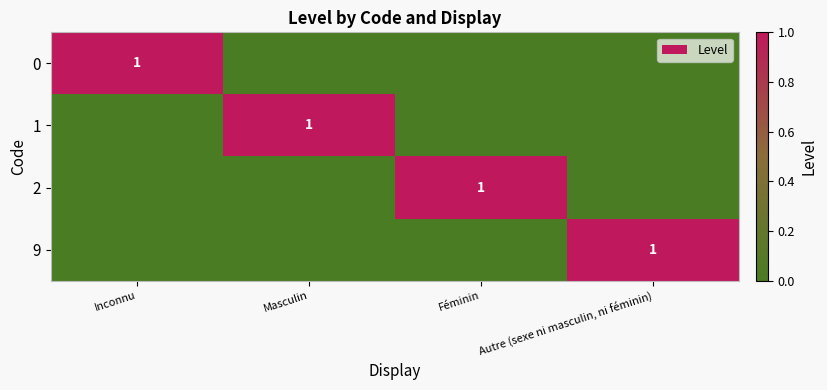

Rank the categories by 2 value from lowest to highest.

Inconnu, Masculin, Autre (sexe ni masculin, ni féminin), Féminin